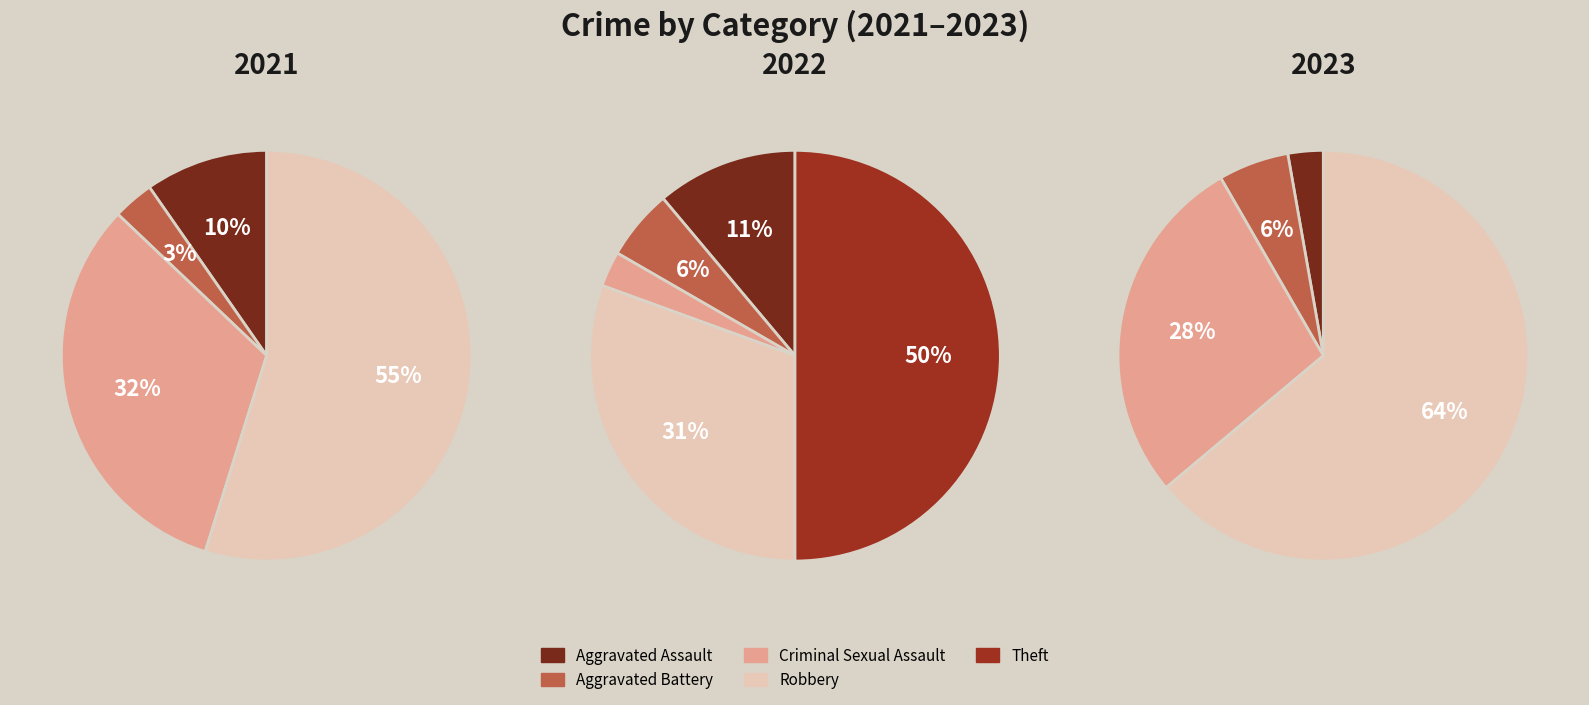

True or false: 4 accounts for 64% of the total.

True